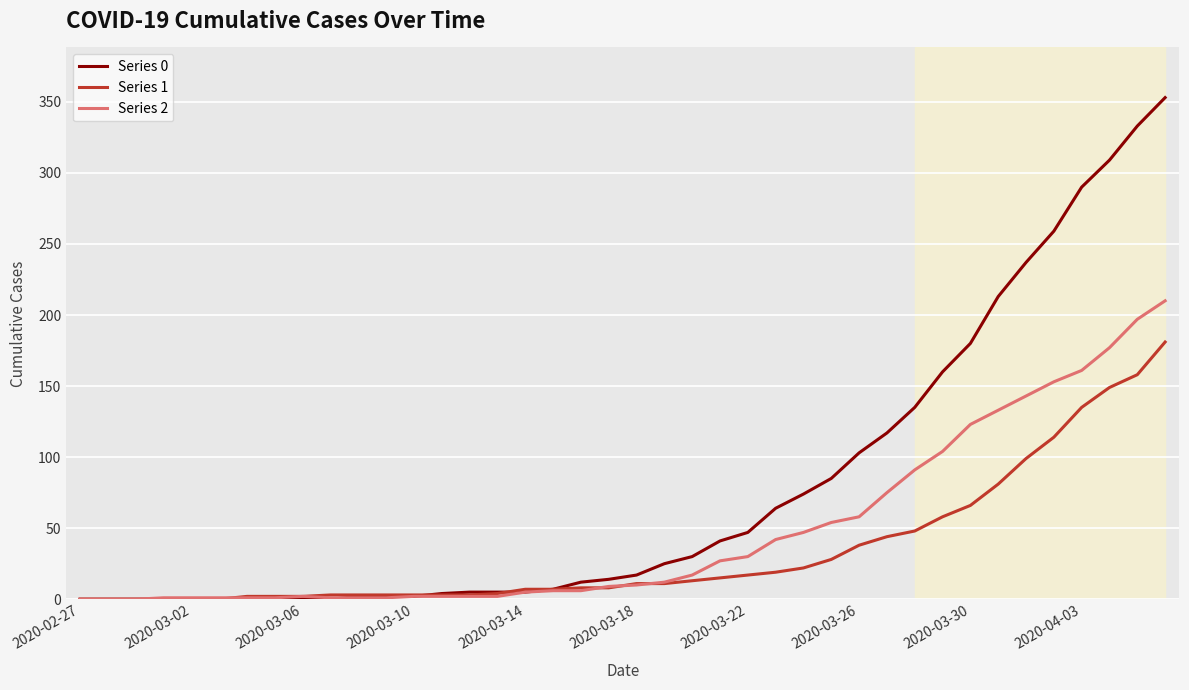

What is the maximum value shown in the chart?

353